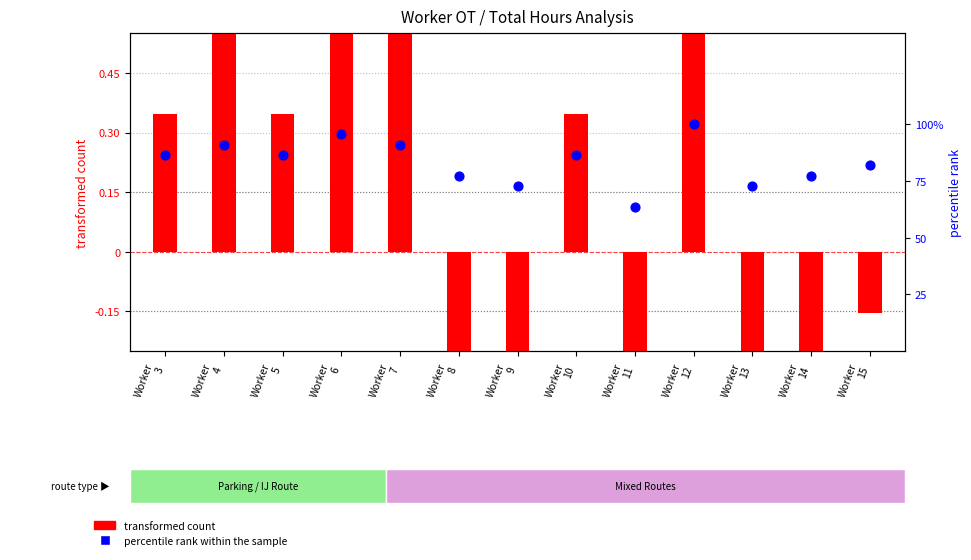

At which category is the sum across all series the highest?

Worker
12